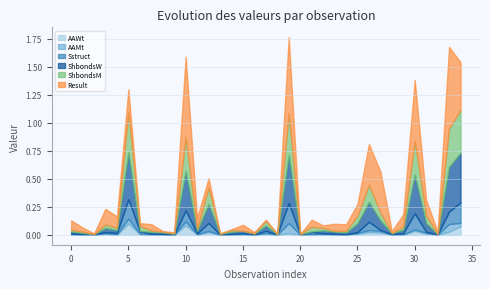

At how many categories does at least one series exceed 0?

35